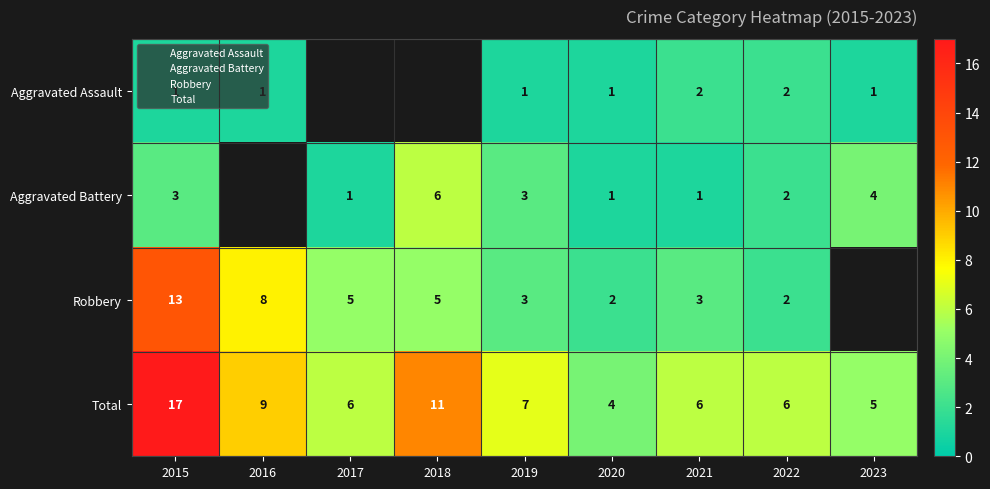

Between 2016 and 2017, which is larger?

2017